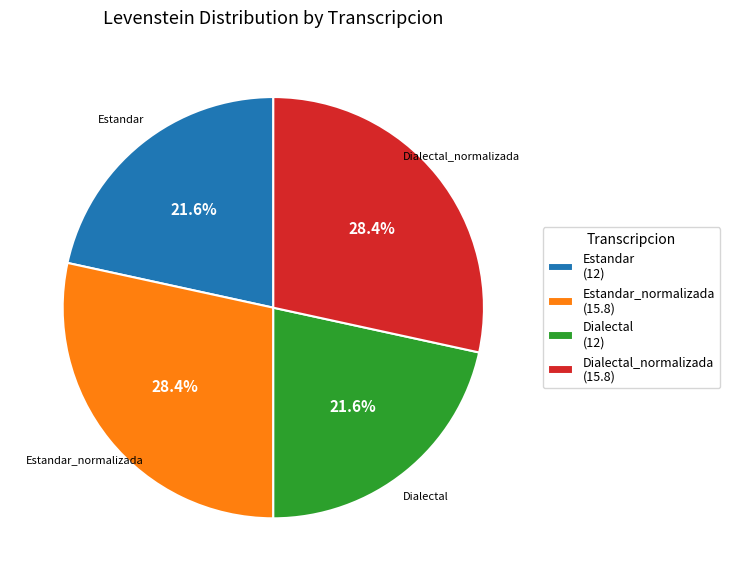

True or false: Dialectal accounts for 35% of the total.

False